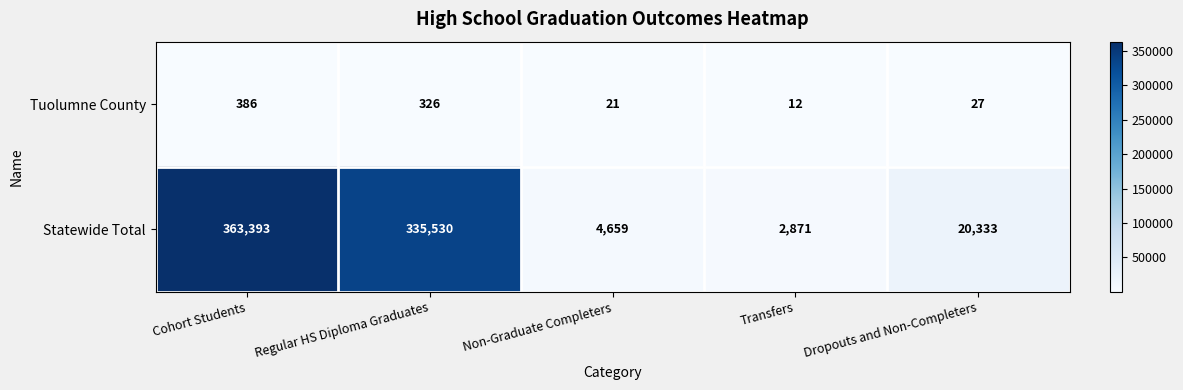

The Tuolumne County series shows 521 at Cohort Students. True or false?

False